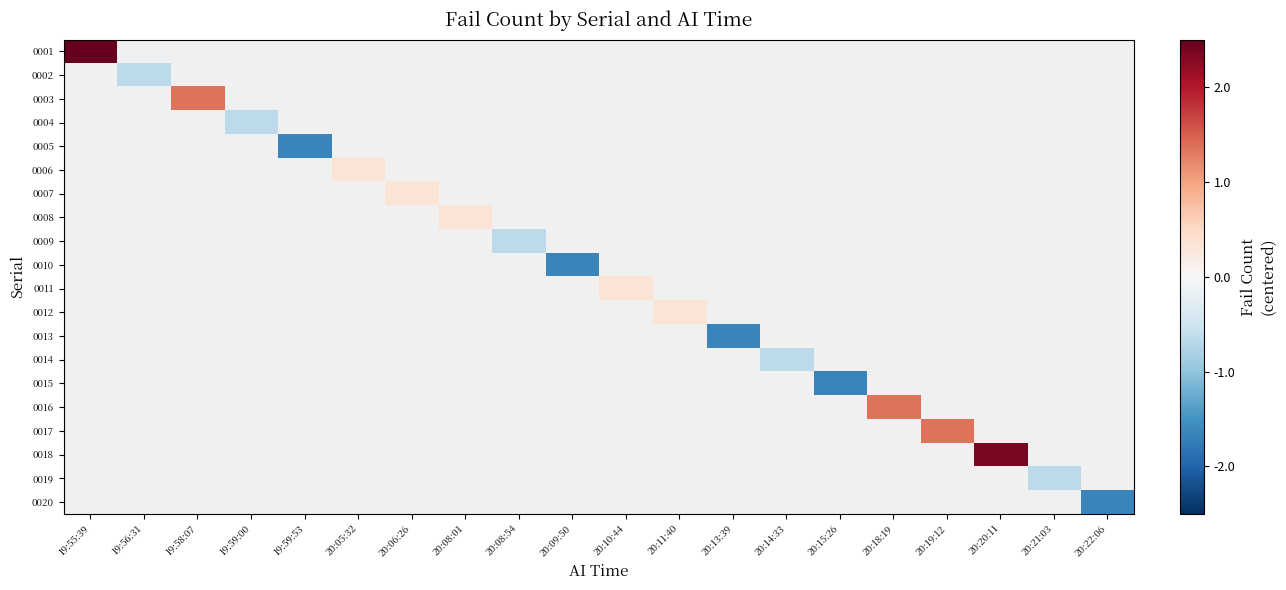

How many data points does each series have?

20